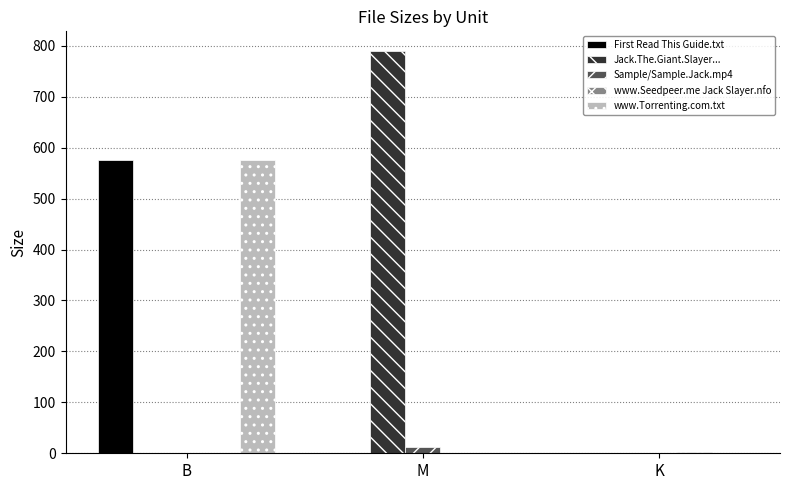

True or false: Sample/Sample.Jack.mp4 has a value of 0.0 at K.

True